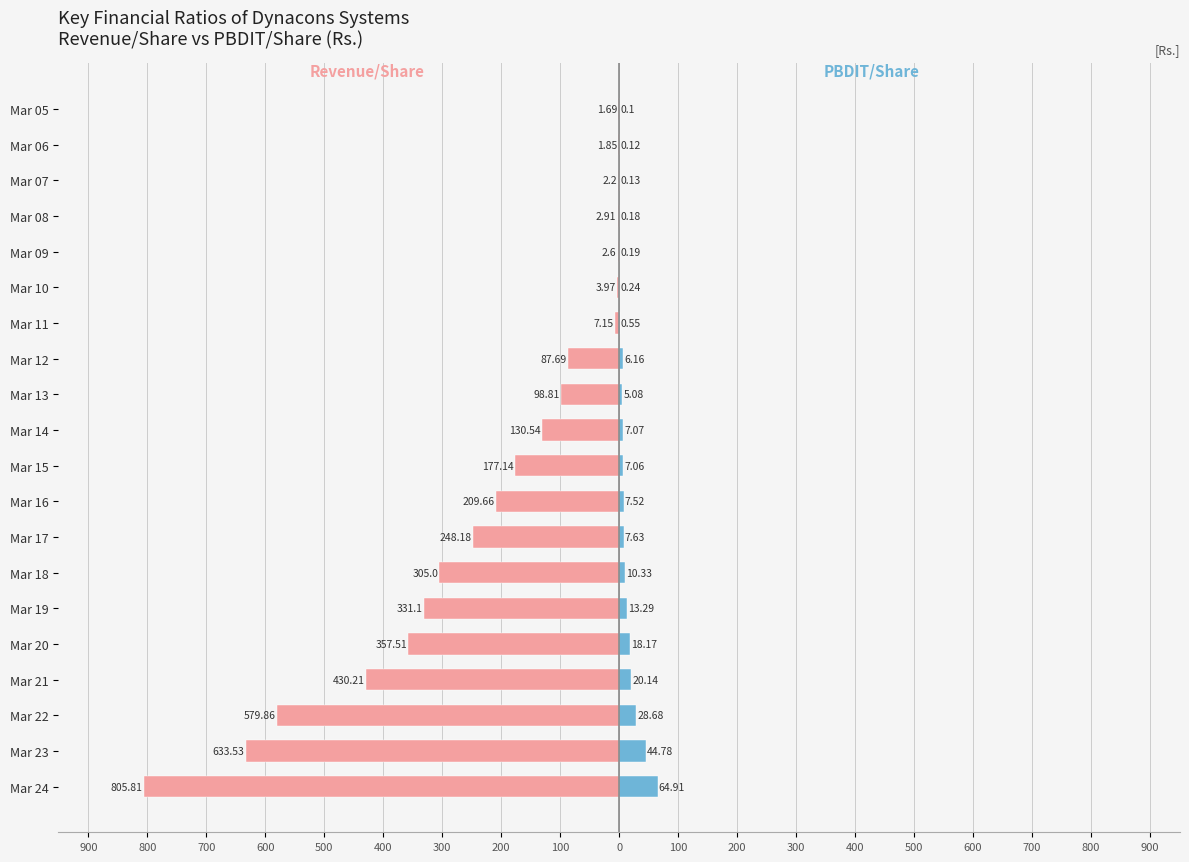

At how many categories does at least one series exceed -749?

20